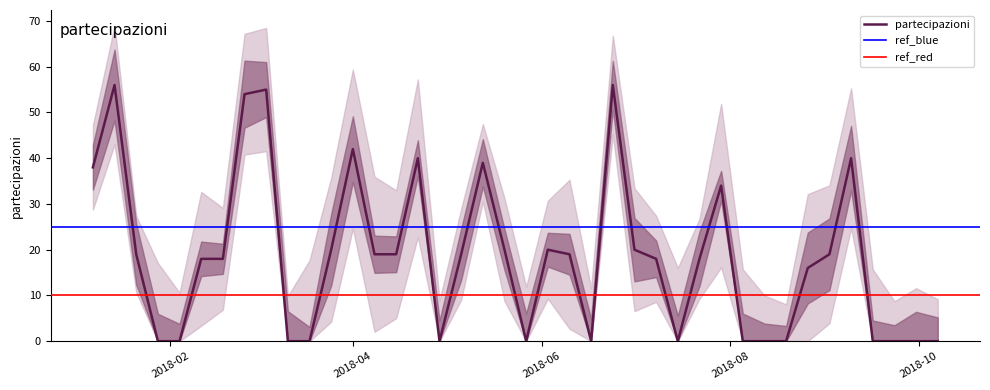

What is the difference between the maximum and minimum values?

56